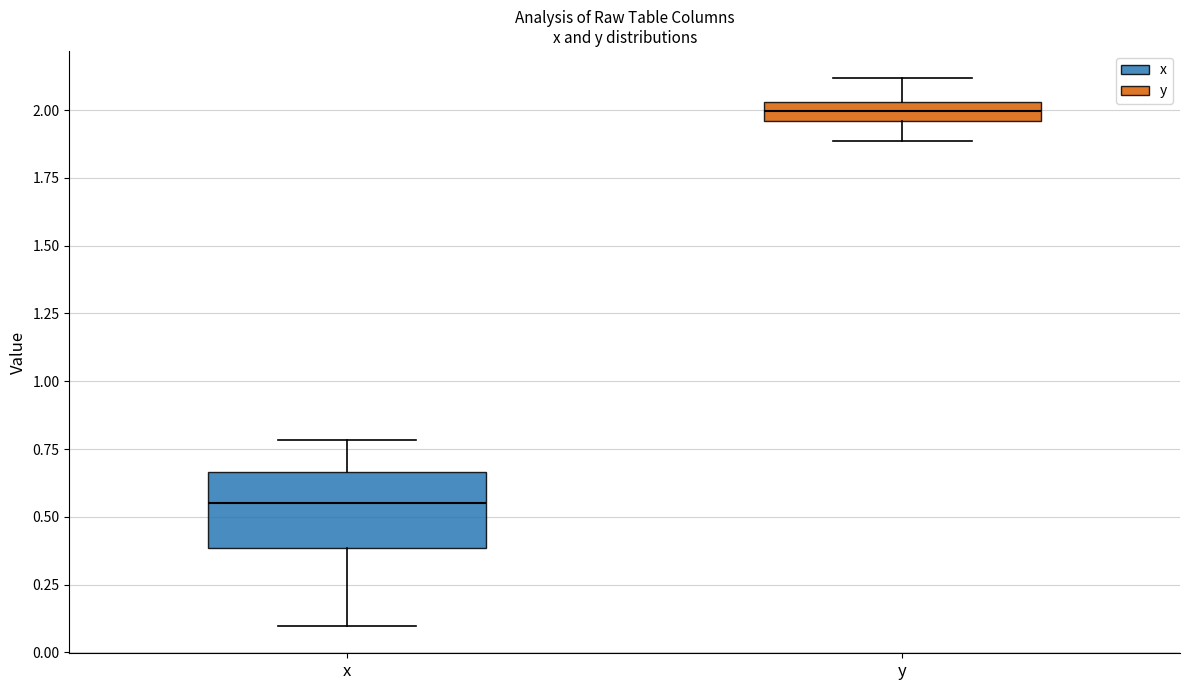

Comparing the boxes themselves (not the whiskers), which one is the tallest?

x